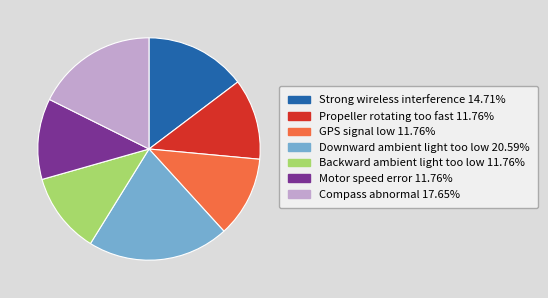

Does Backward ambient light too low 11.76% represent more than half of the total?

No